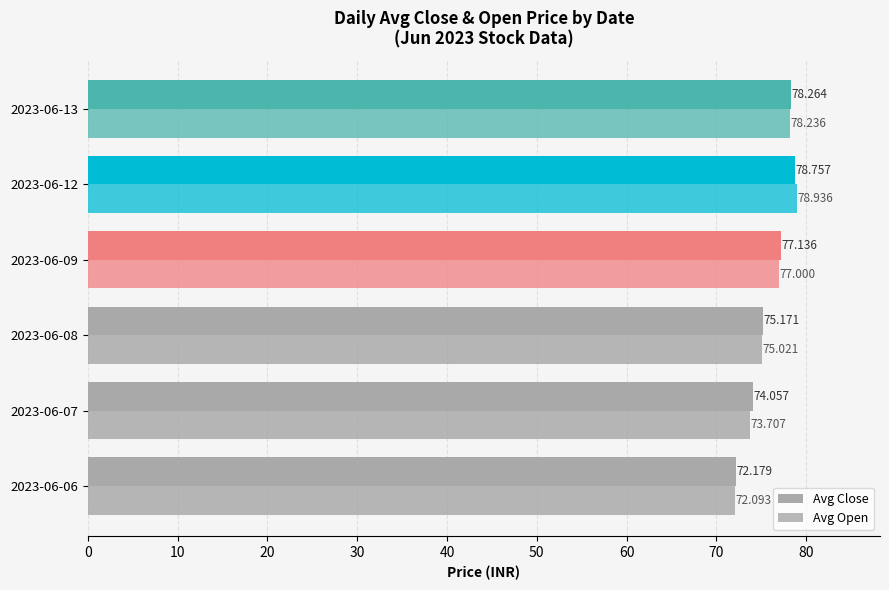

What is the sum of all Avg Close values?

455.6